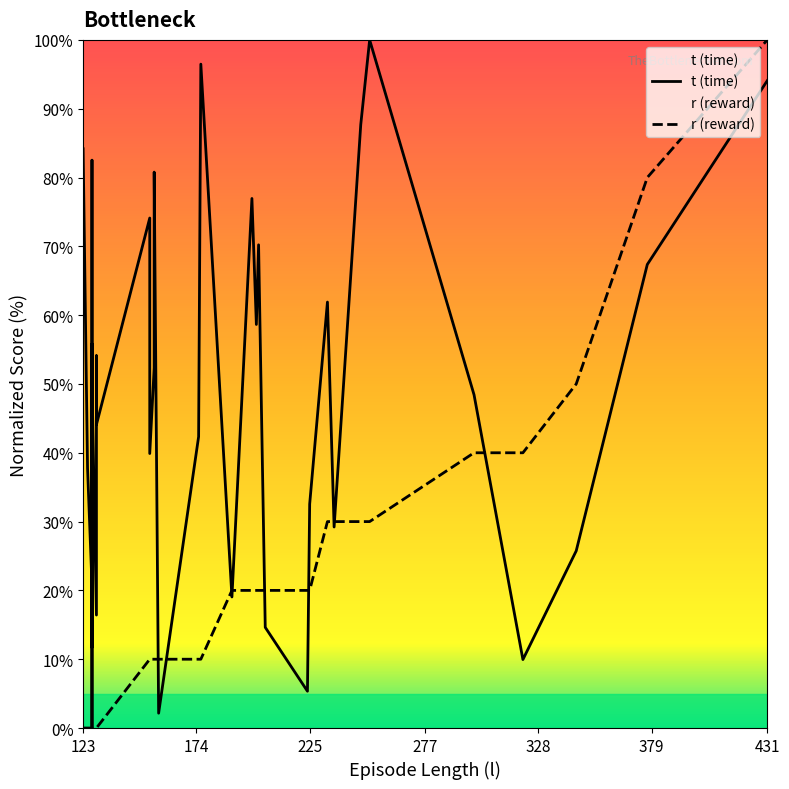

True or false: r (reward) and t (time) cross at least once.

True